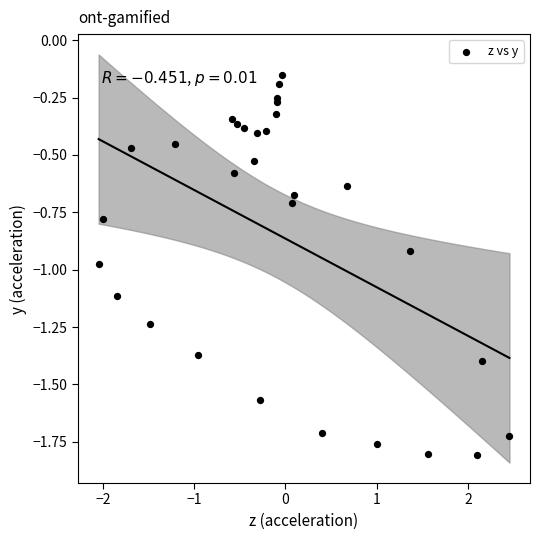

What is the range of X values (max minus min)?

4.5